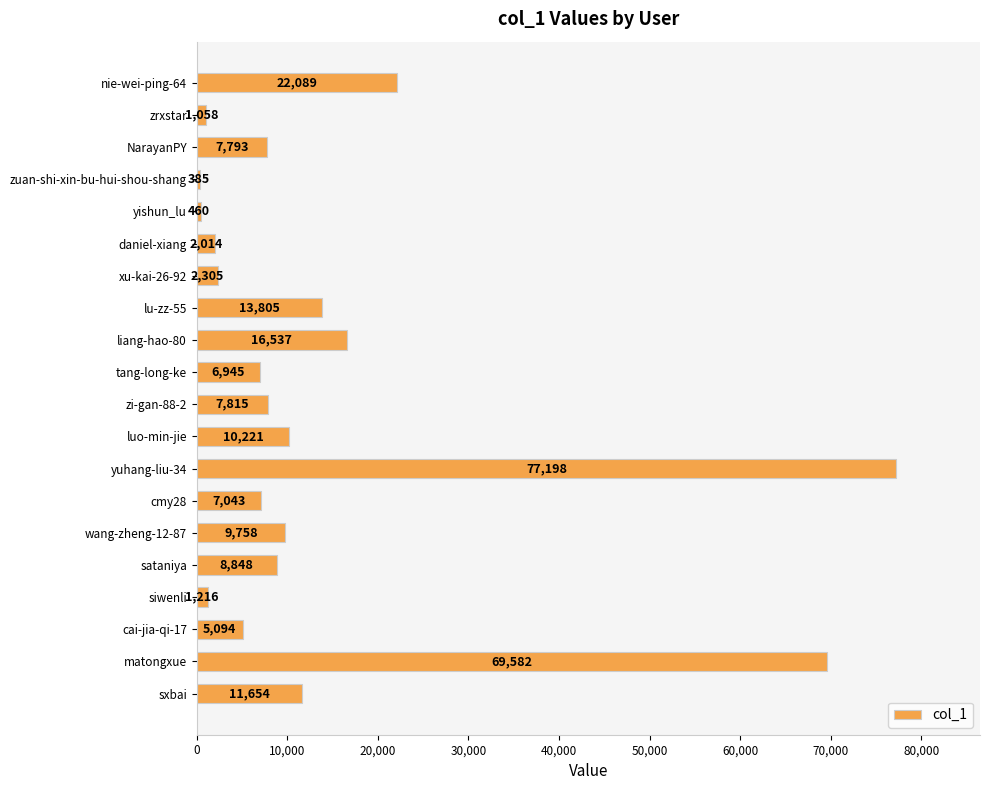

What is the maximum value shown in the chart?

77198